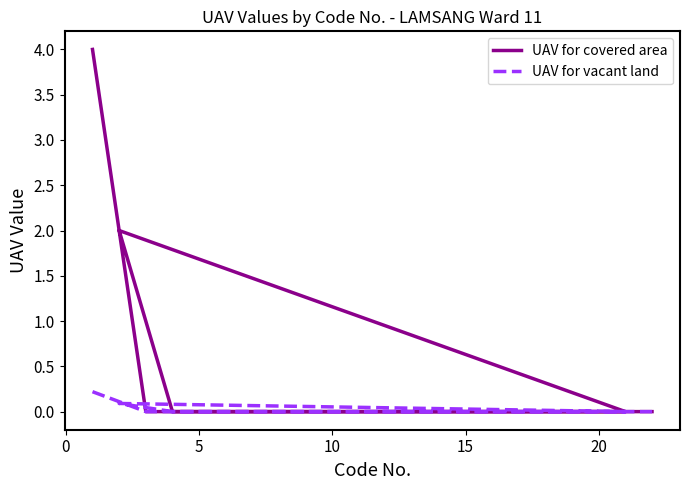

How many lines are shown in the chart?

2